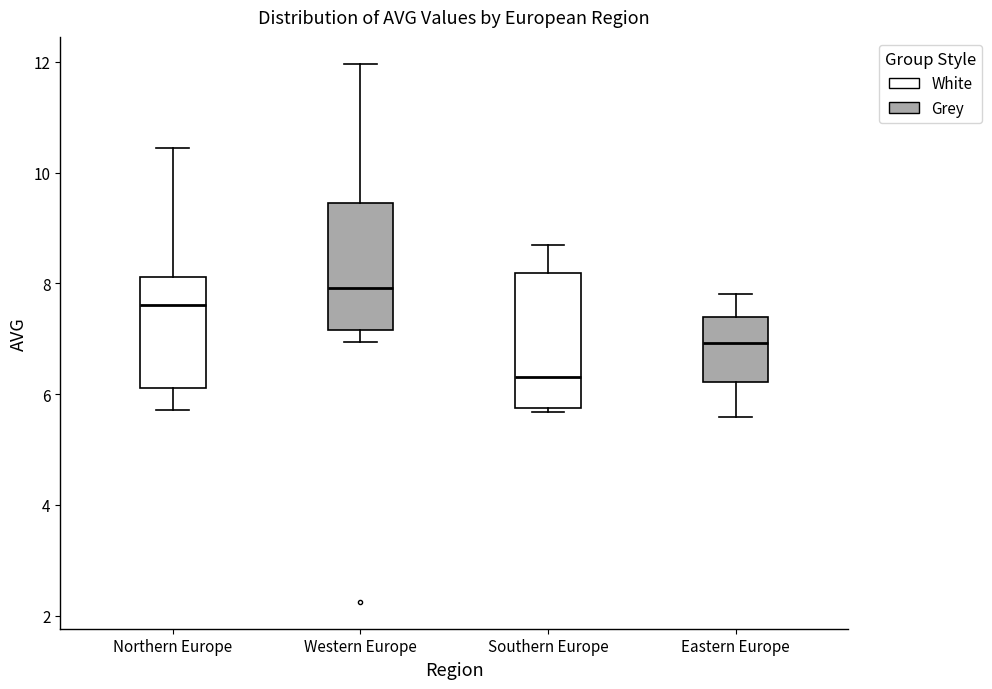

Where is the lower edge of the box for Northern Europe on the y-axis? The values are not printed on the chart, so give them approximately, as read against the axis.

6.2